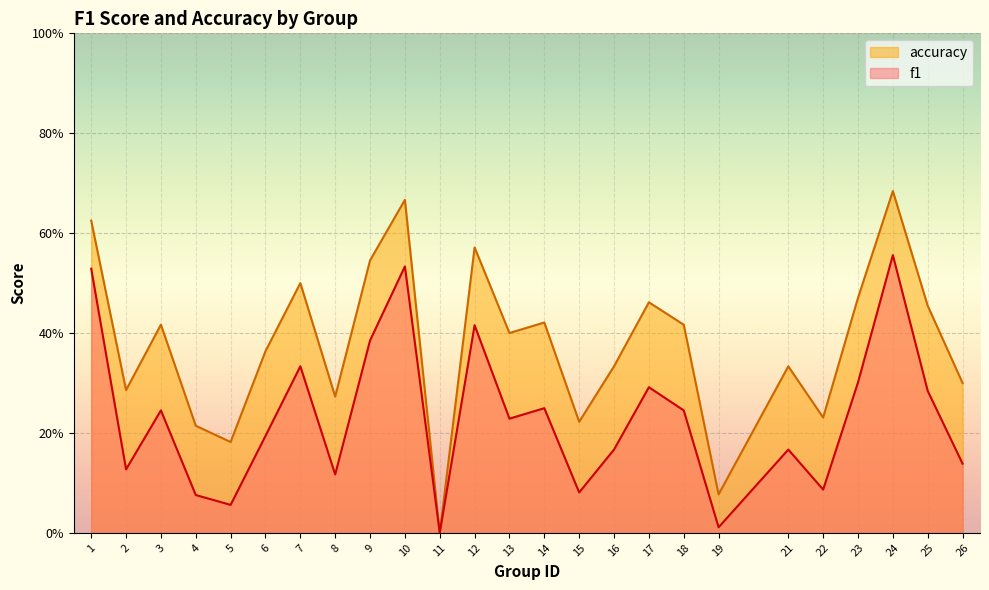

Which category has the lowest value in the accuracy series?

11